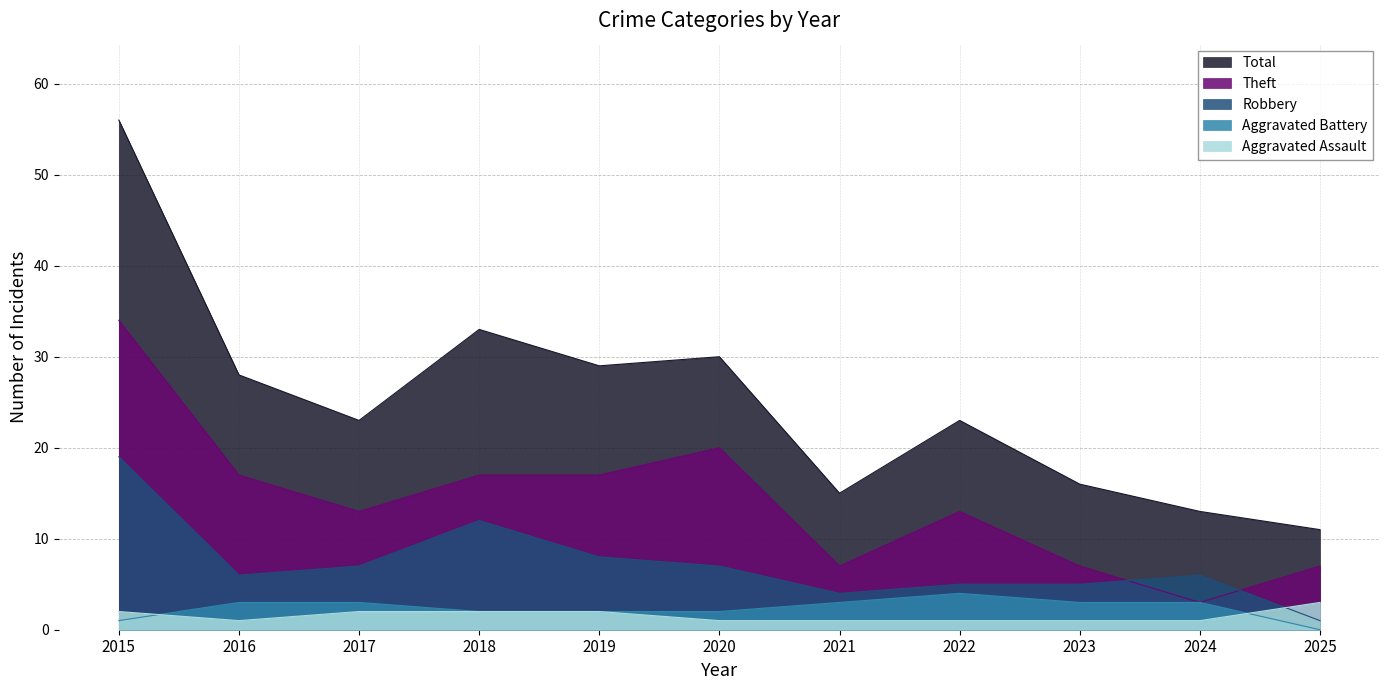

How many categories are shown in the chart?

11